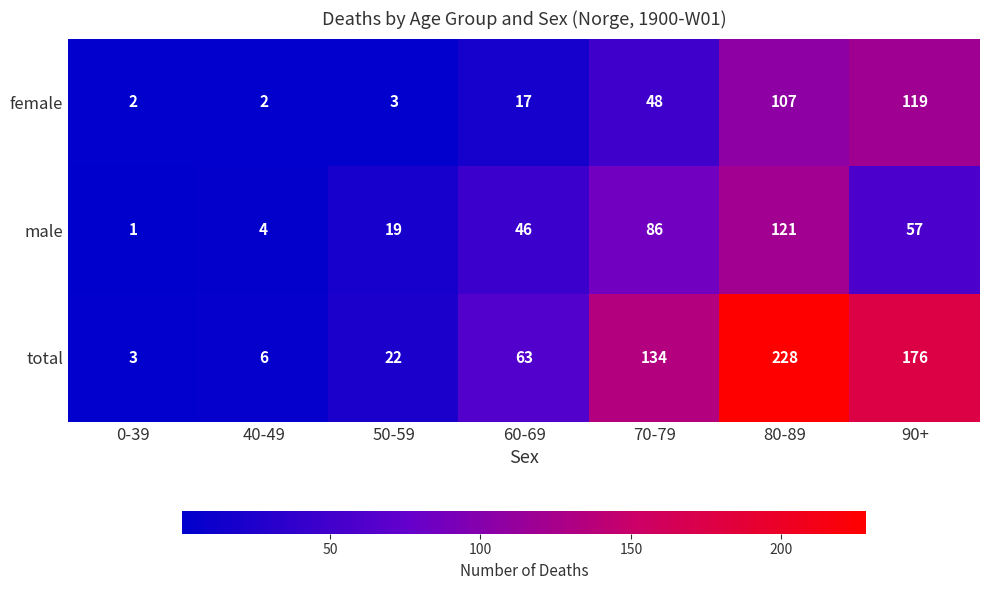

Between 70-79 and 90+, which series saw the biggest shift?

female